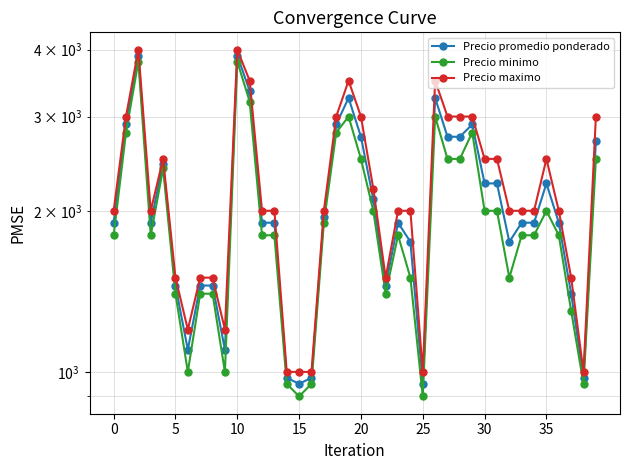

True or false: Precio minimo has more than 1 interior local peaks.

True